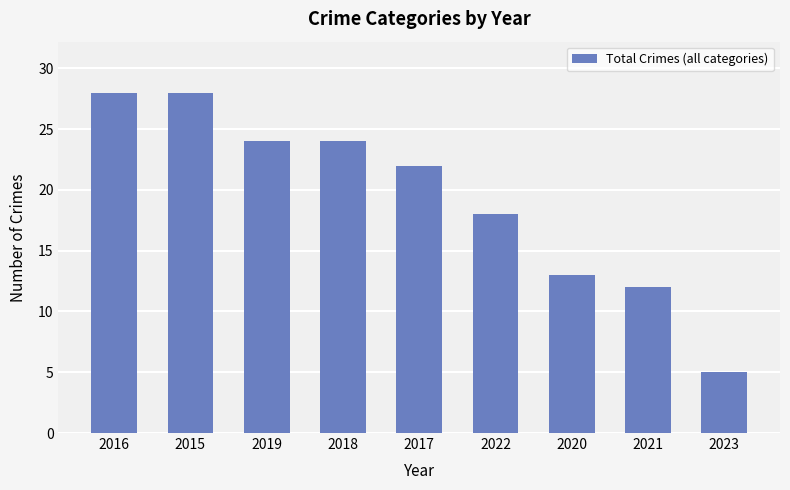

The value at 2018 is 42. True or false?

False